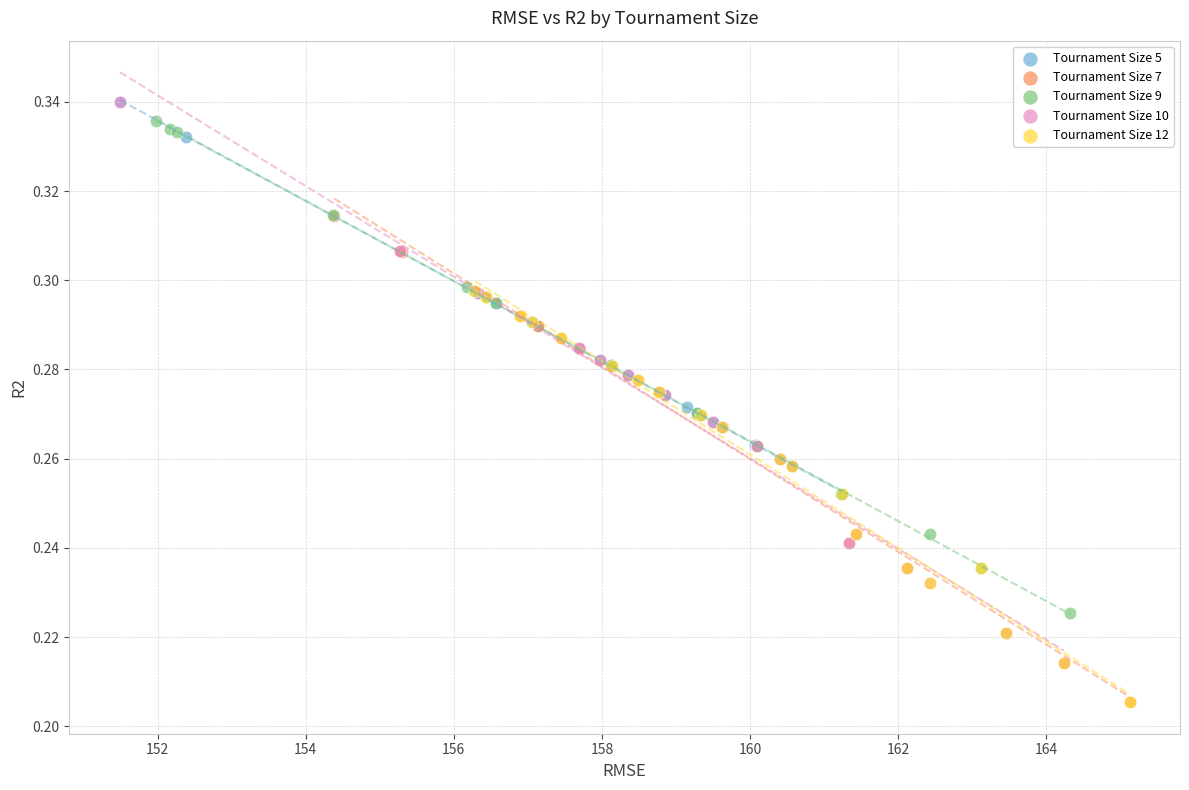

Which series has the largest Y range (max minus min)?

Tournament Size 10